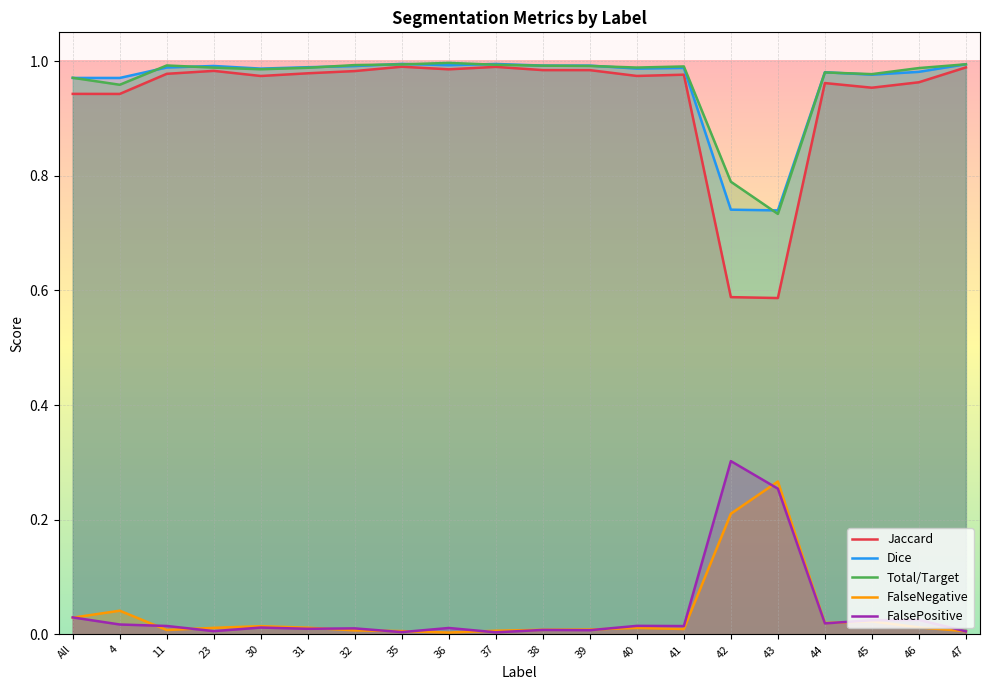

What are all the series names shown in the legend?

Jaccard, Dice, Total/Target, FalseNegative, FalsePositive